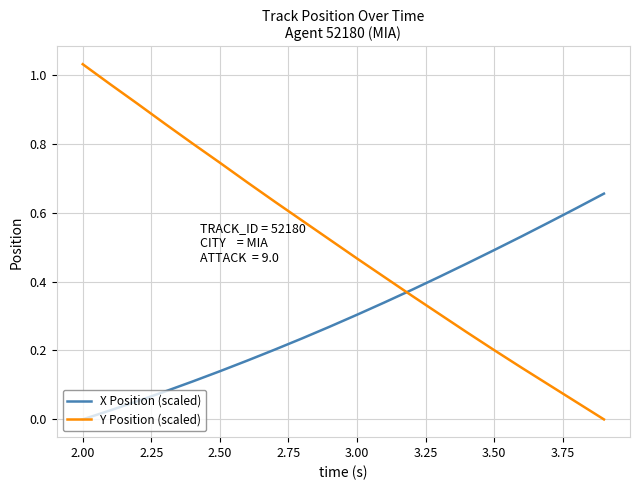

Which series ends up on top after the final intersection of X Position (scaled) and Y Position (scaled)?

X Position (scaled)